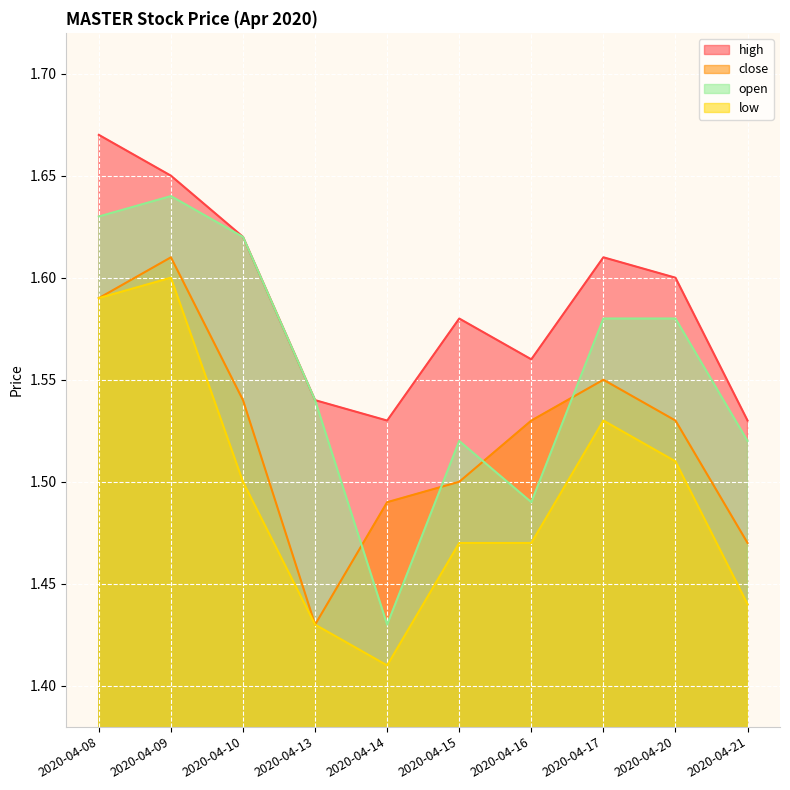

In open, how many points are lower than both neighbors (excluding endpoints)?

2